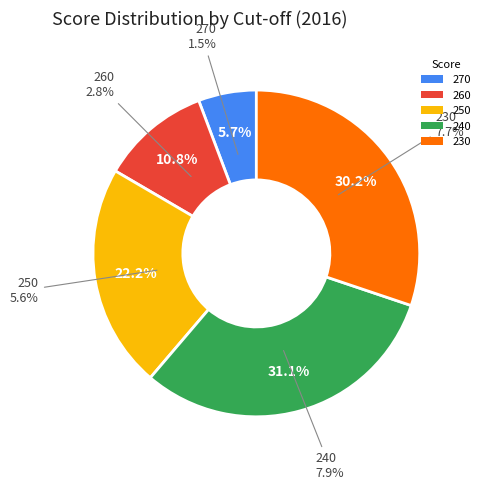

What is the smallest slice in the pie chart?

270